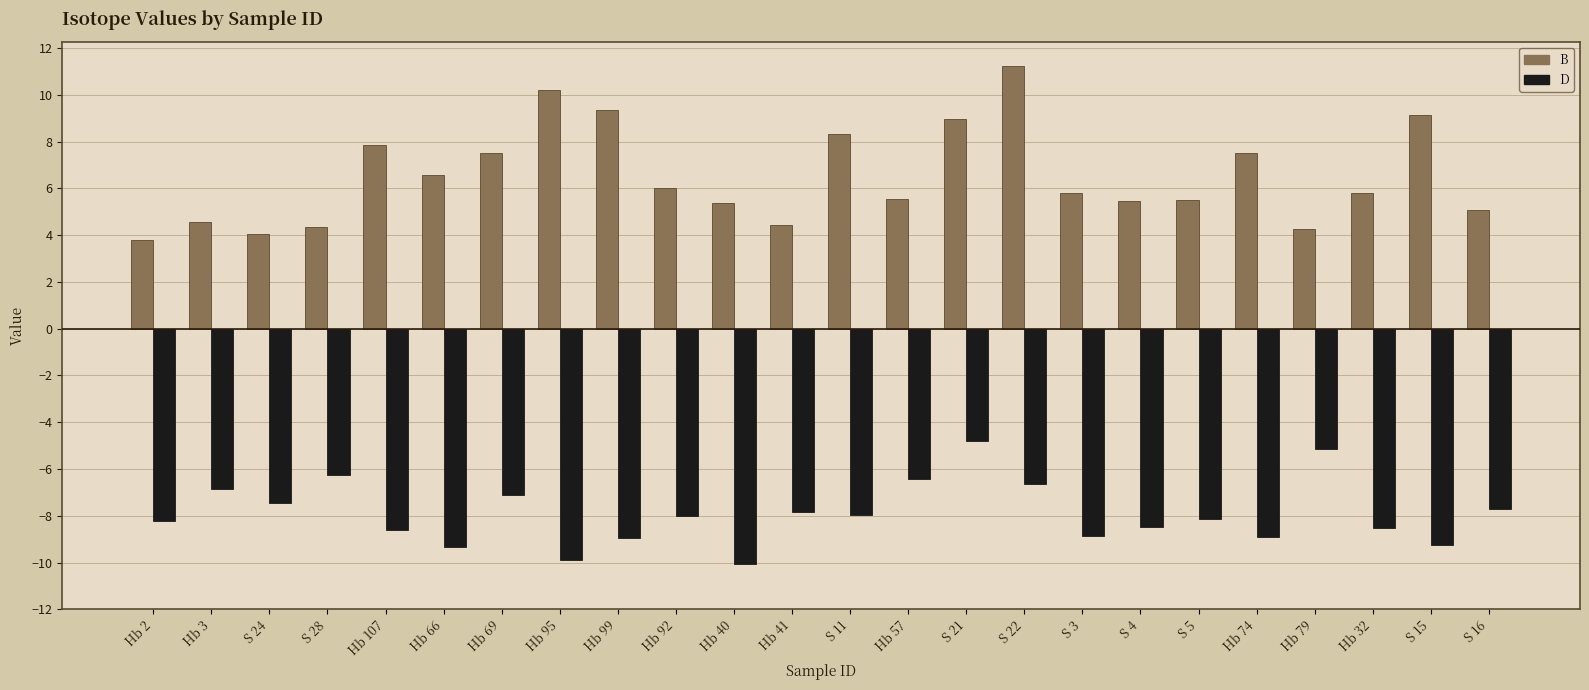

At which category does the chart reach its peak across all series?

S 22